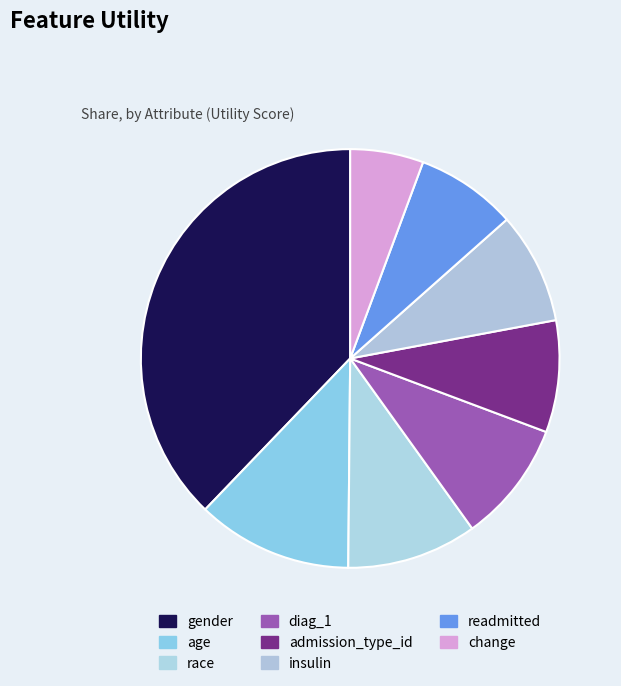

Does change represent more than half of the total?

No